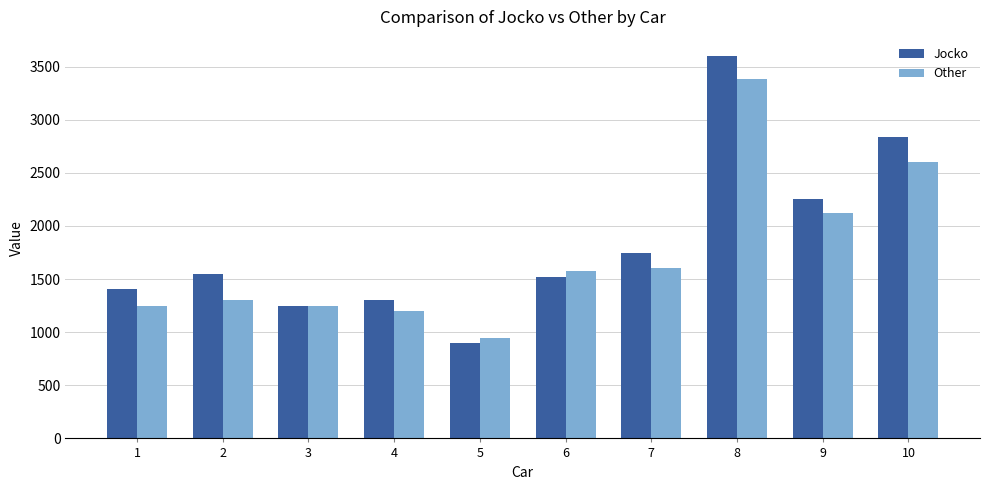

The value of Jocko at 6 is 2468. True or false?

False